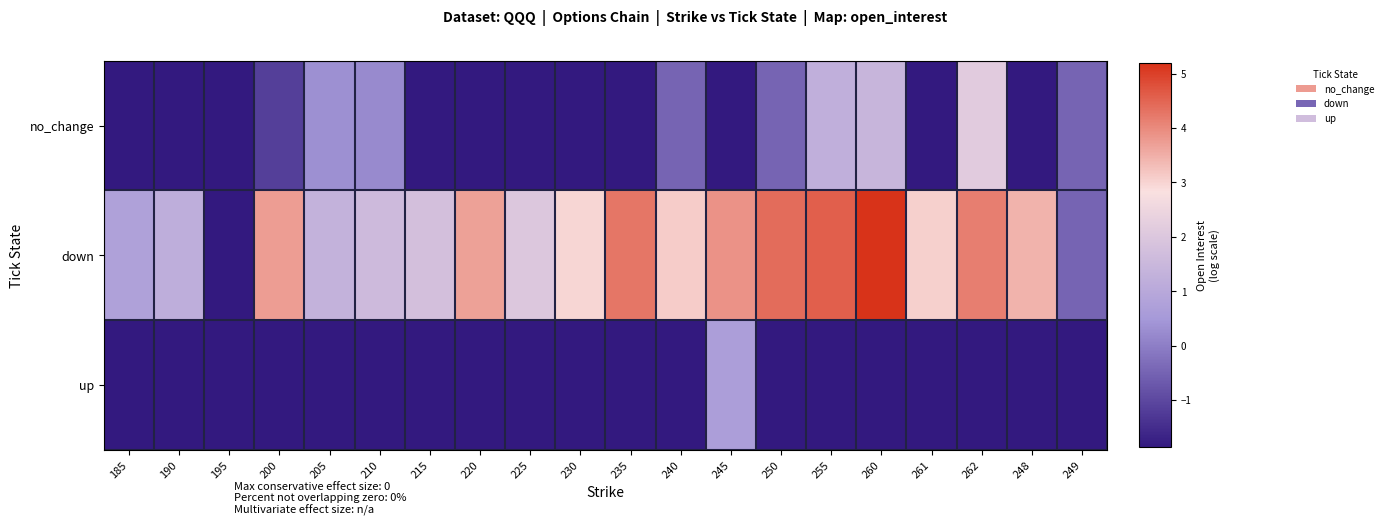

List the series in order of their peak value, lowest first.

up, no_change, down